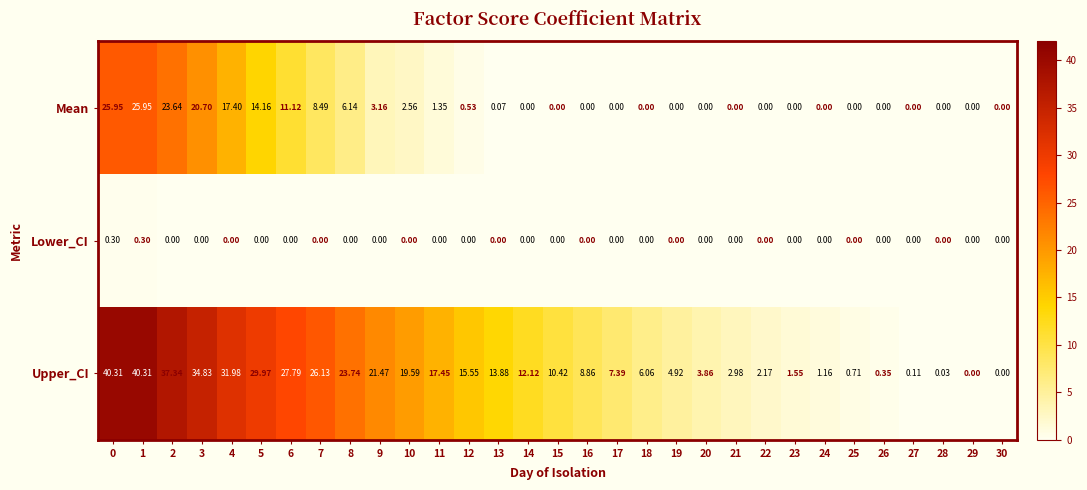

List the series in order of their overall mean, lowest first.

Lower_CI, Mean, Upper_CI